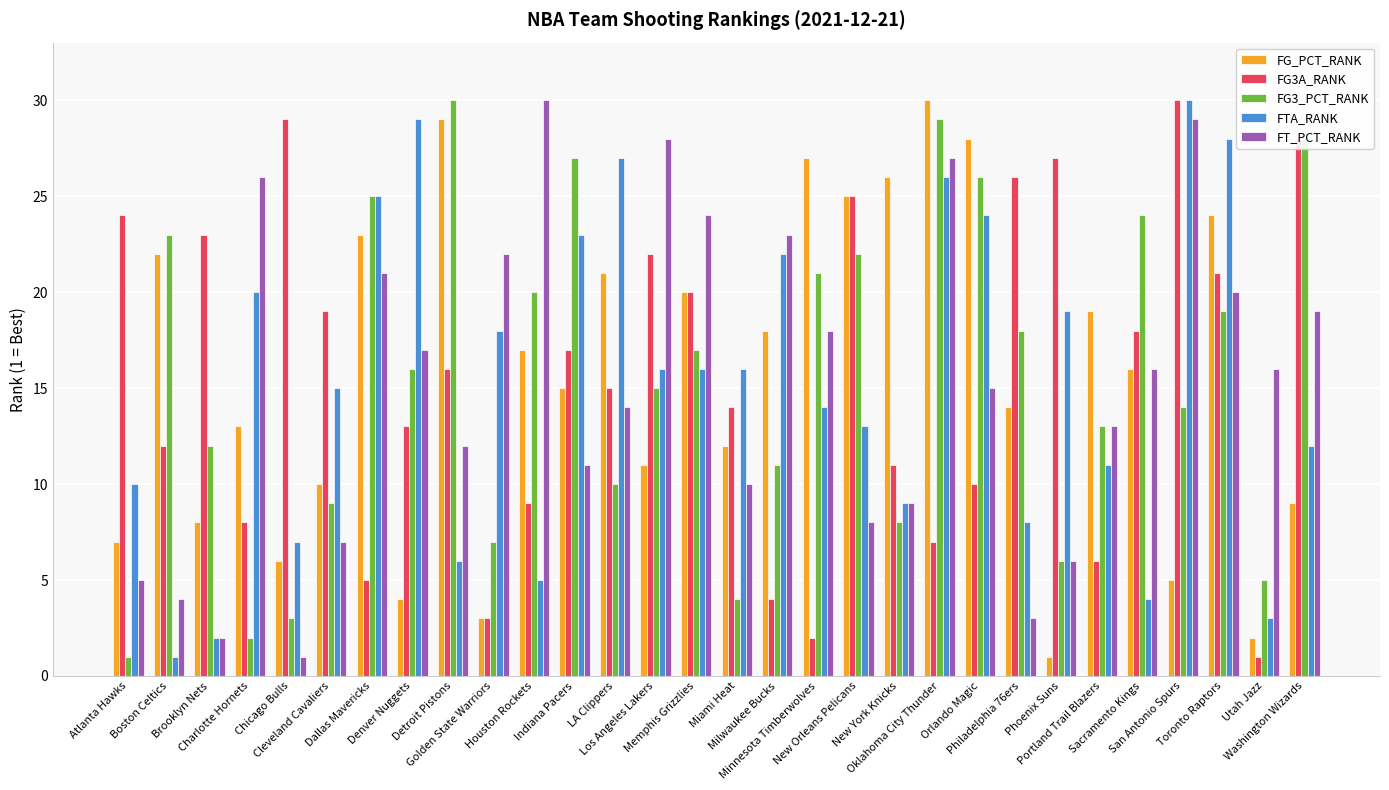

True or false: FT_PCT_RANK has a value of 4 at Brooklyn Nets.

False